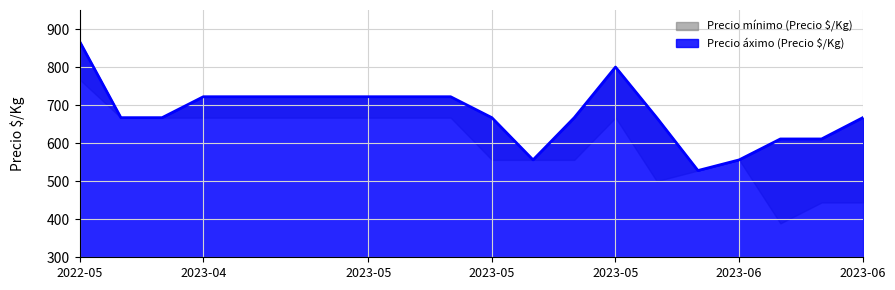

Reading right to left, transcribe all the data shown in this chart.

667	611	611	556	528	667	800	667	556	667	722	722	722	722	722	722	722	667	667	867